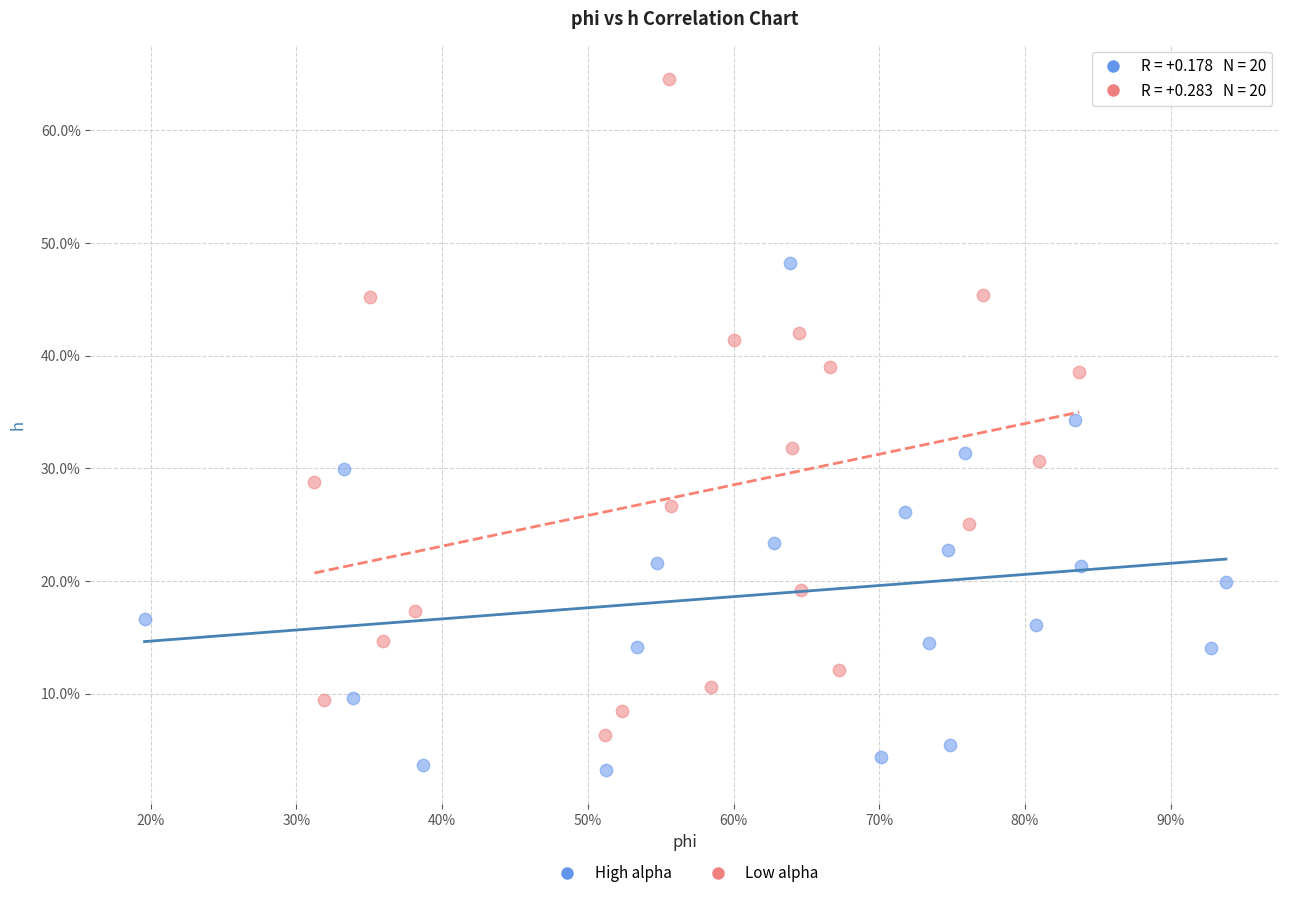

What are all the series names shown in the legend?

High alpha, Low alpha